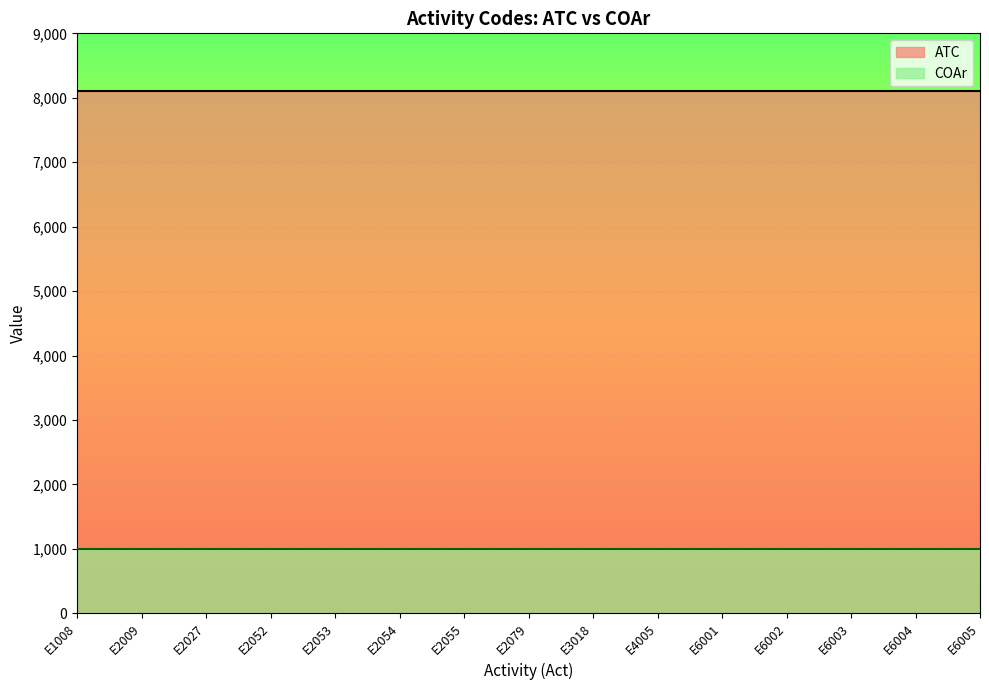

True or false: ATC and COAr cross at least once.

False